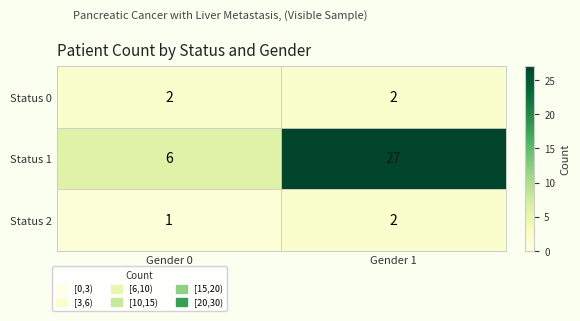

What is the total value across all series at Gender 0?

9